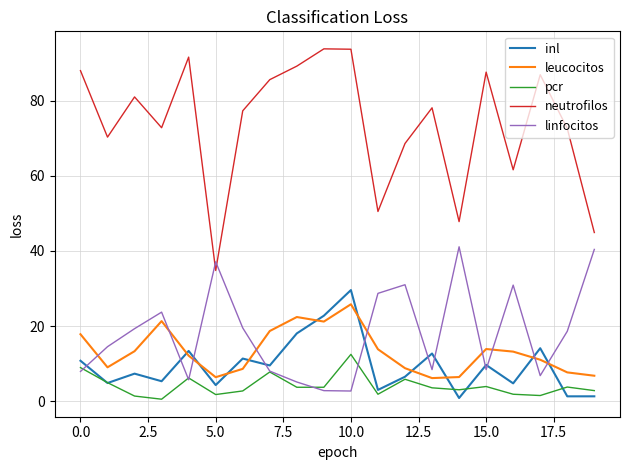

Which series has the largest total across all categories?

neutrofilos